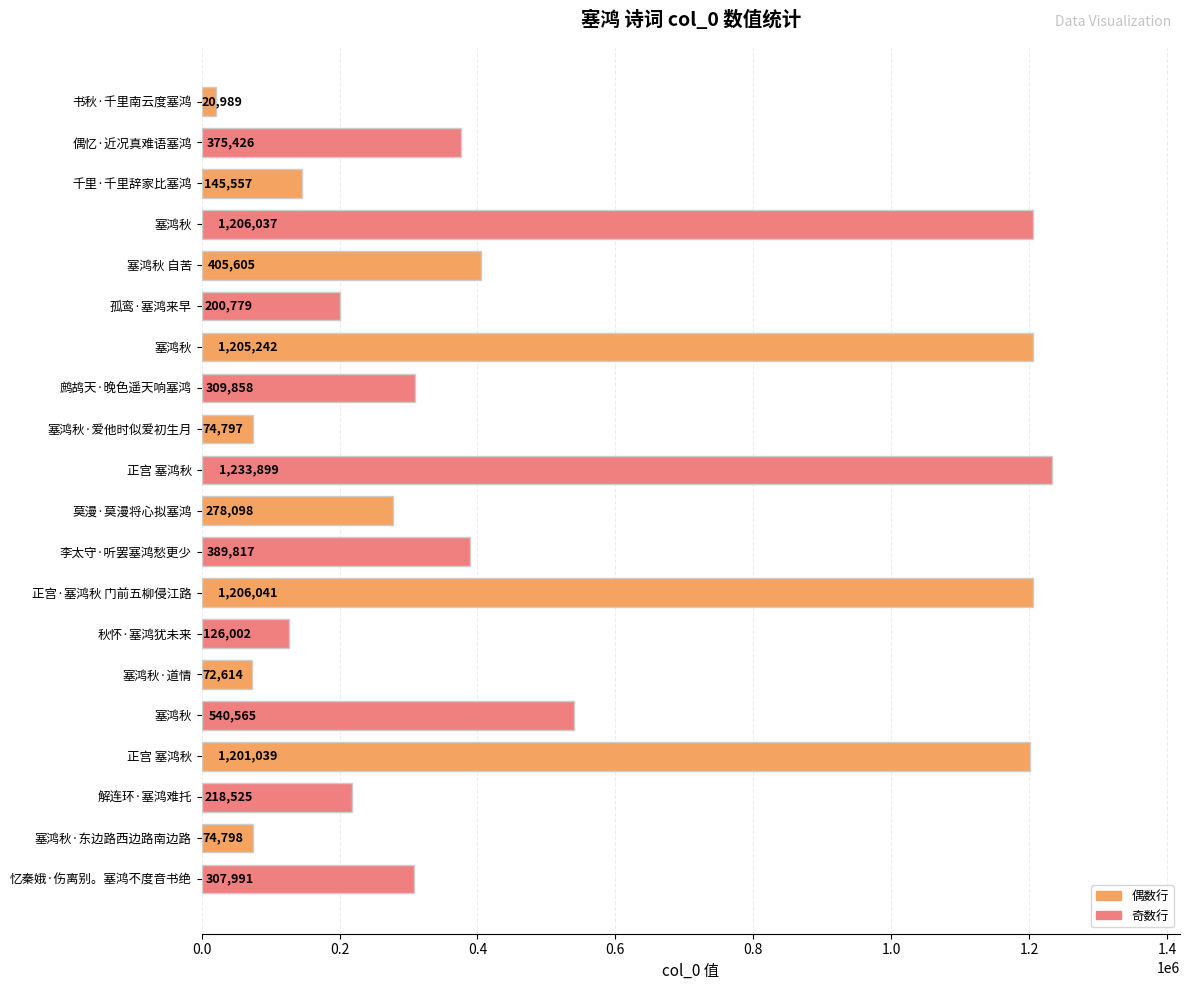

Does the chart contain stacked bars?

No